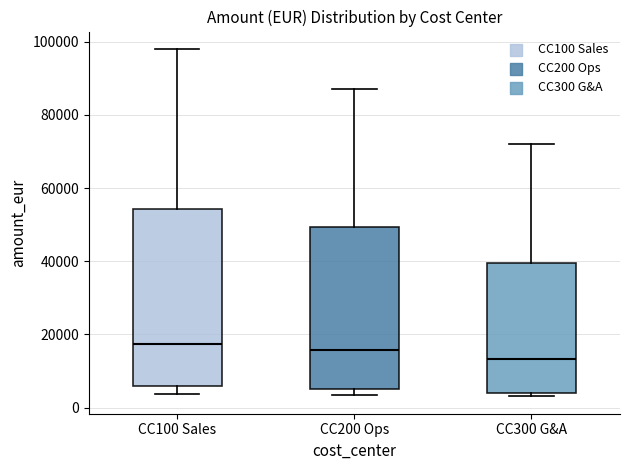

Reading left to right, read every box against the y-axis: the position of its median line, the range the box covers, and the ends of its whiskers. The values are not printed on the chart, so give them approximately, as read against the axis.

CC100 Sales: median 18000, box 6000 to 54000, whiskers 4000 to 98000
CC200 Ops: median 16000, box 6000 to 50000, whiskers 4000 to 88000
CC300 G&A: median 14000, box 4000 to 40000, whiskers 4000 (just below the box's lower edge) to 72000